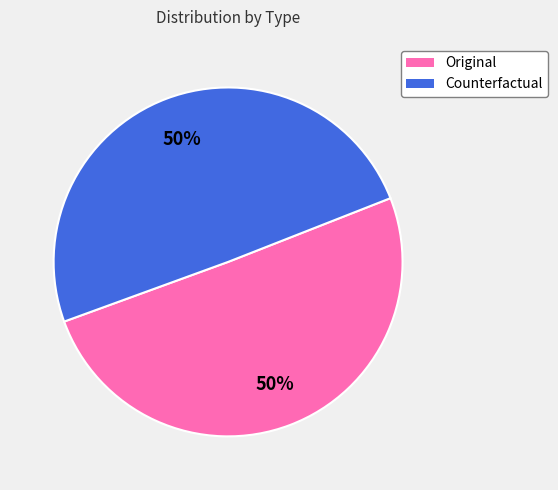

What is the ratio of the value at Original to the value at Counterfactual?

1.0